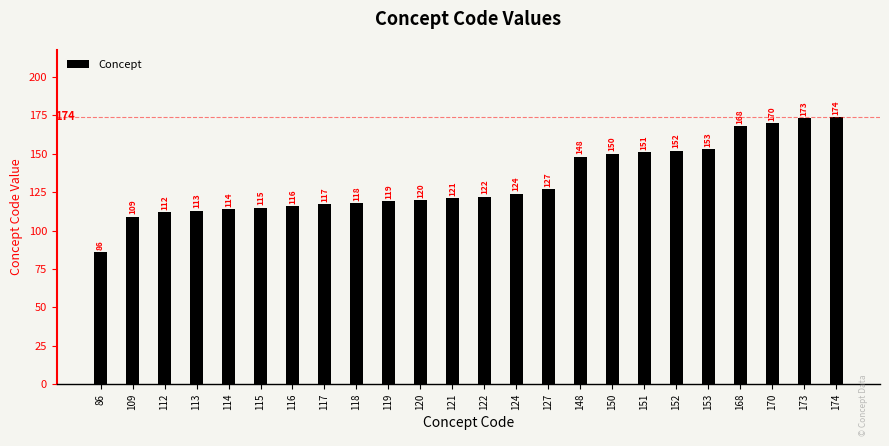

The value at 115 is 77. True or false?

False